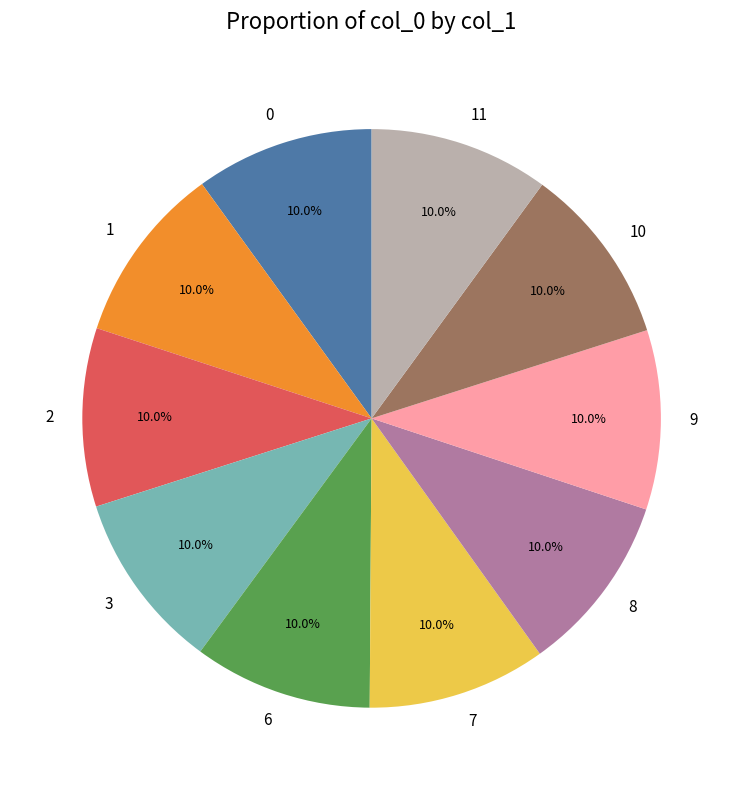

Approximately how many times larger is the value at 1 compared to 2?

1.0